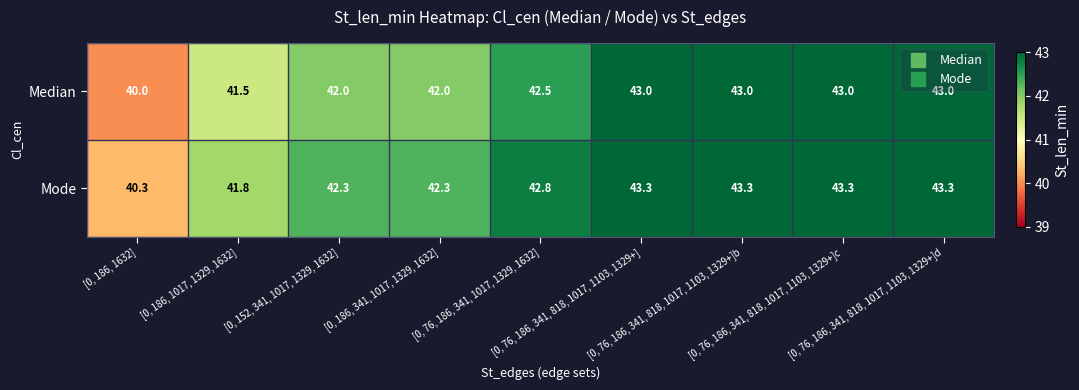

How many categories are shown in the chart?

9